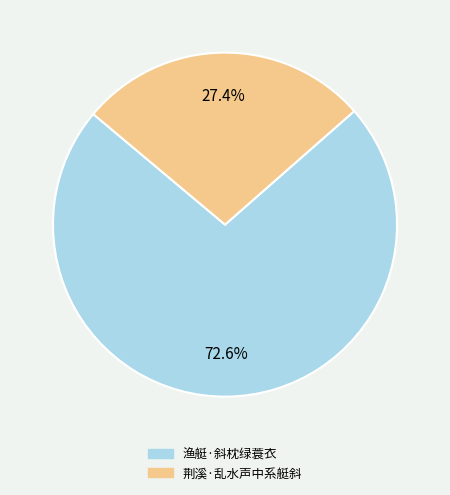

How many slices are in this pie chart?

2